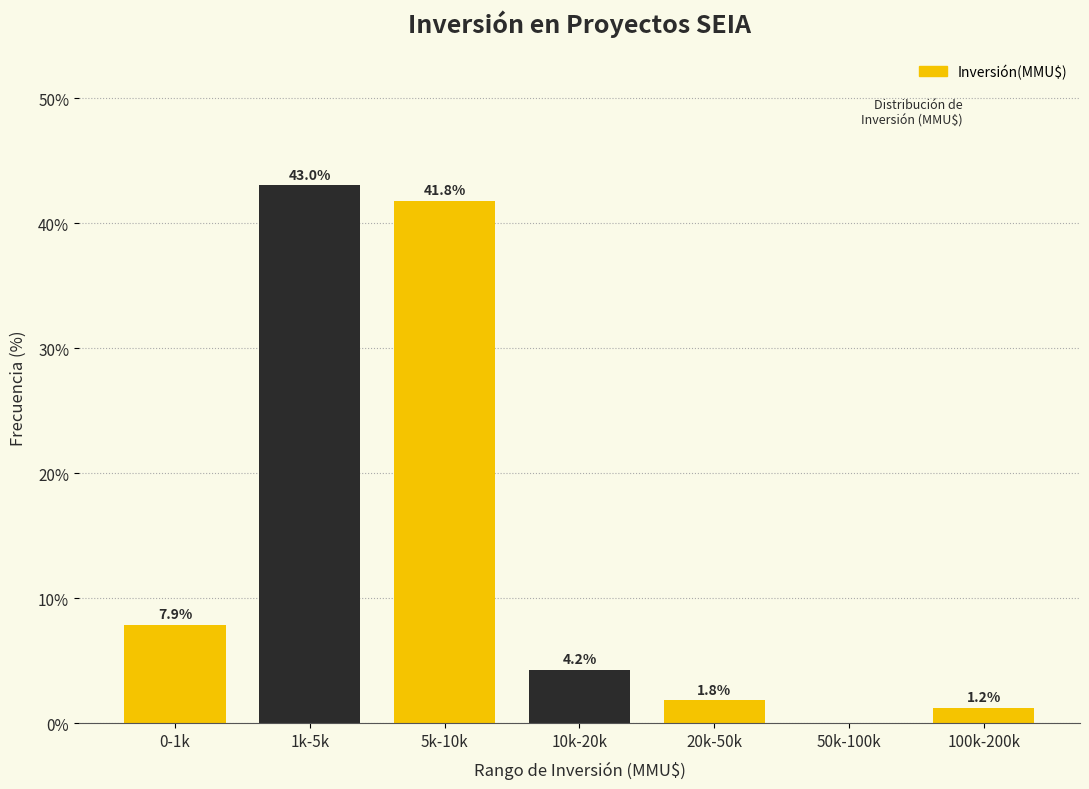

Reading left to right, list all the values displayed in this chart.

0-1k=7.9	1k-5k=43.0	5k-10k=41.8	10k-20k=4.2	20k-50k=1.8	50k-100k=0.0	100k-200k=1.2